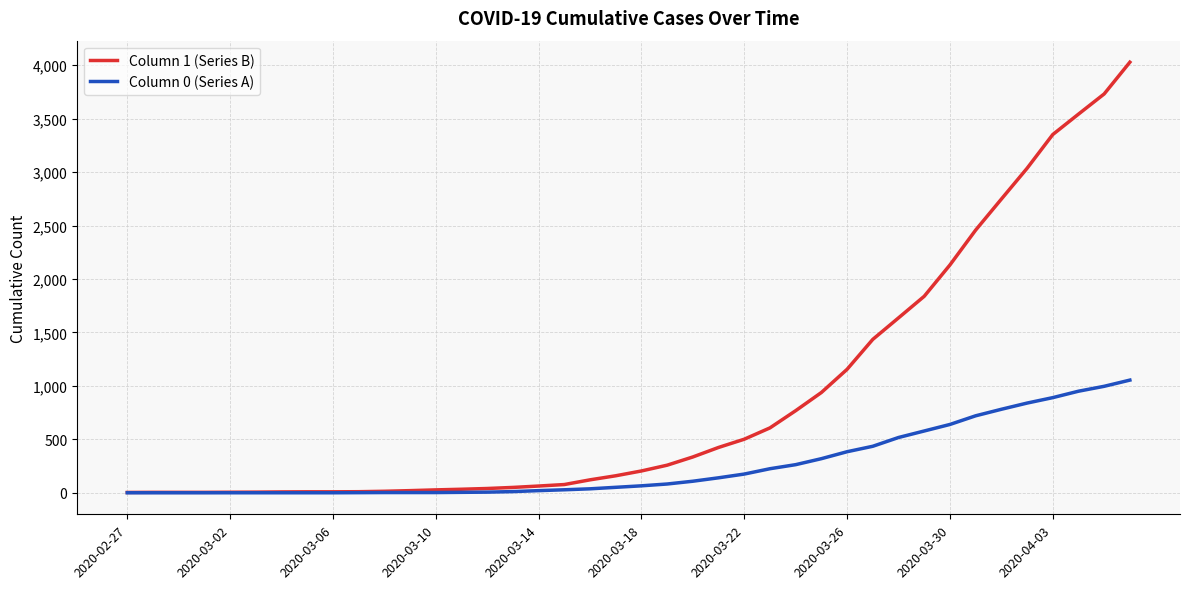

Which series has the largest total across all categories?

Column 1 (Series B)